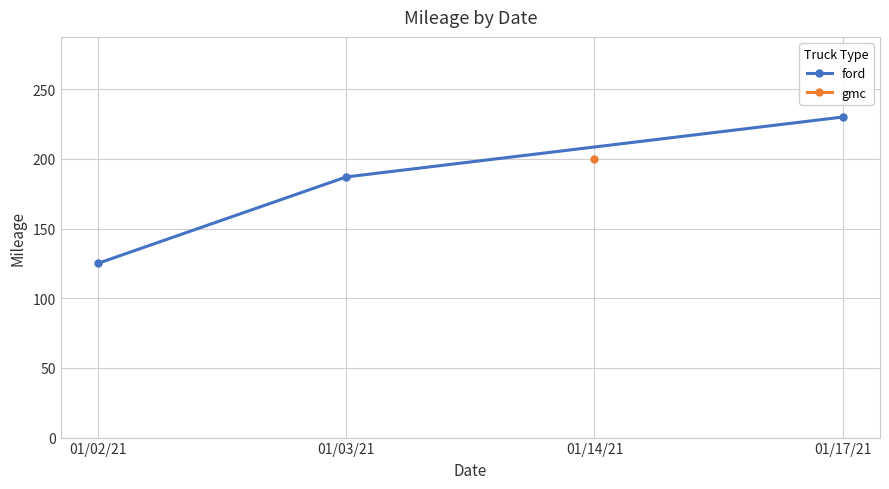

True or false: ford has a value of 187 at 01/03/21.

True